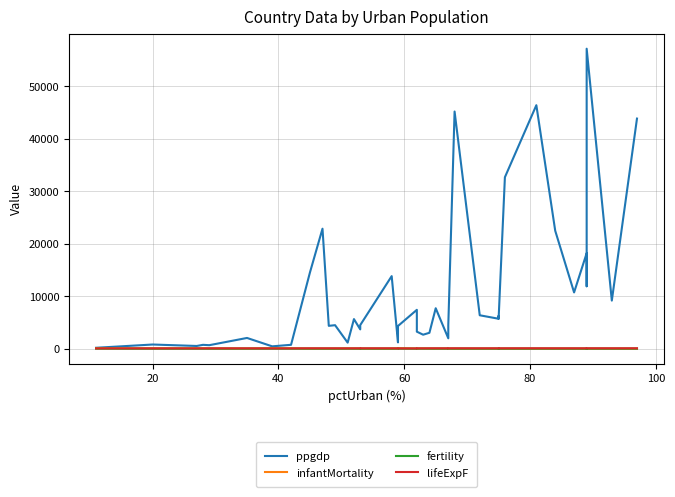

True or false: fertility has more than 1 points higher than both neighbors.

True